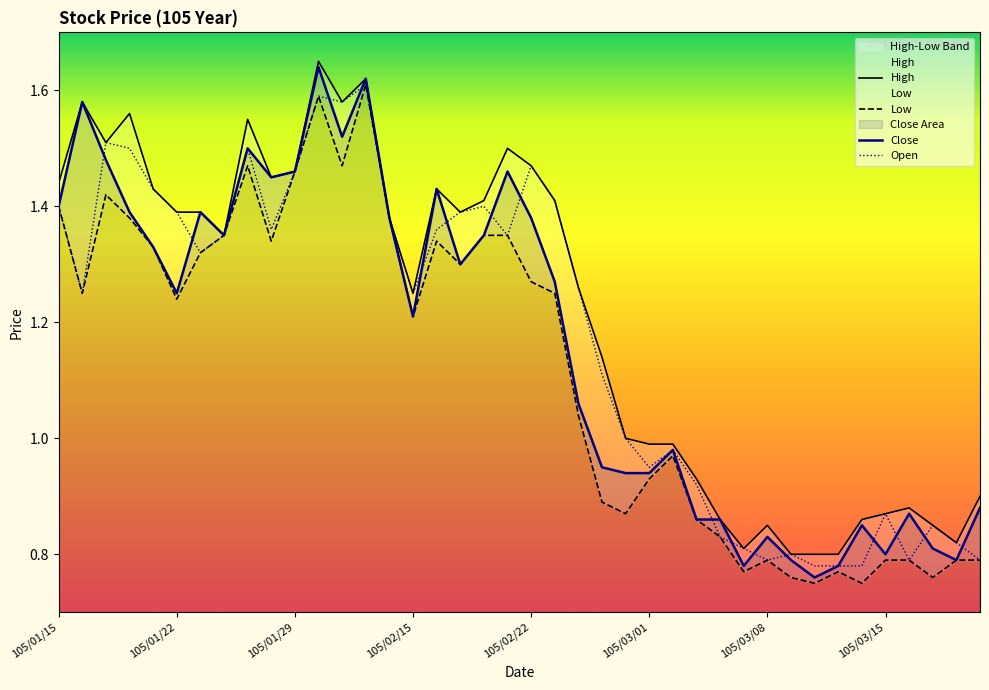

List the series in order of their peak value, lowest first.

Open, Low, Close, High